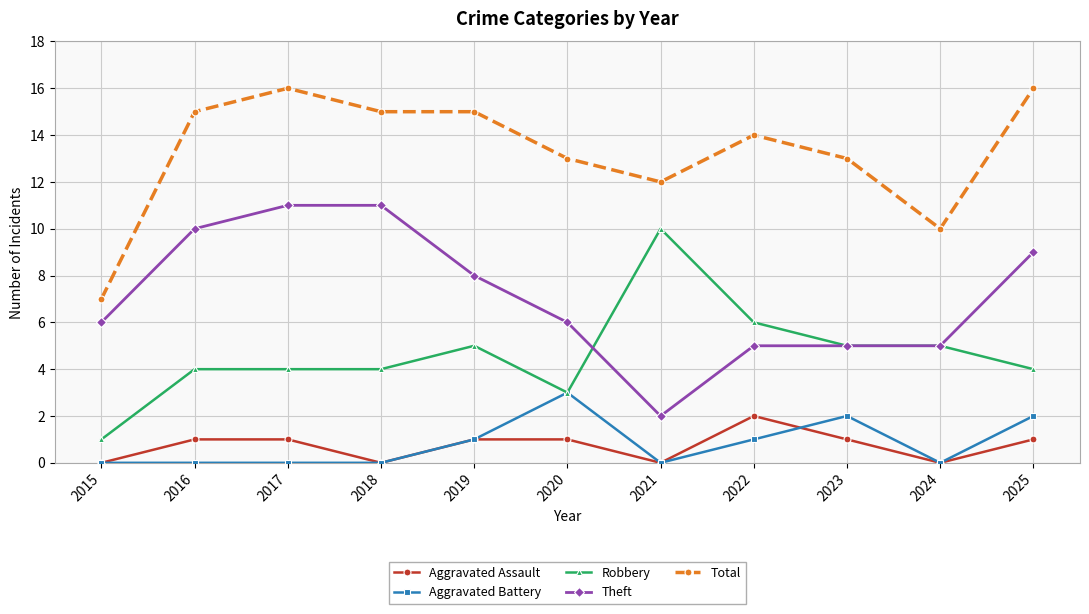

List the series in order of their peak value, highest first.

Total, Theft, Robbery, Aggravated Battery, Aggravated Assault